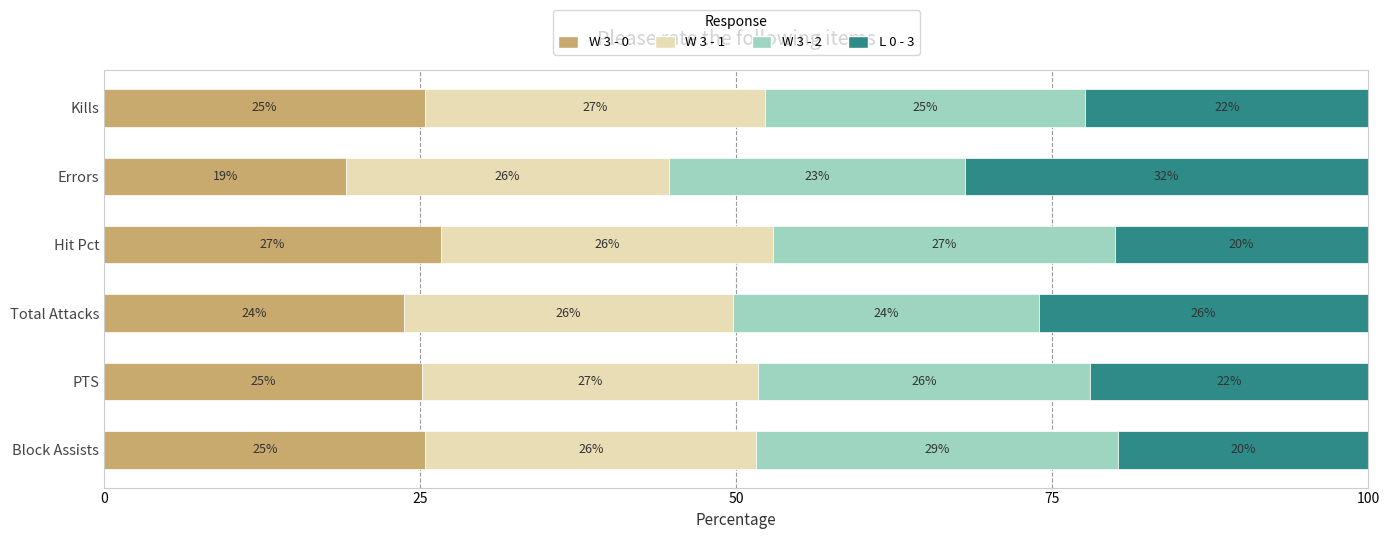

True or false: W 3 - 0 has a value of 35.4 at Kills.

False